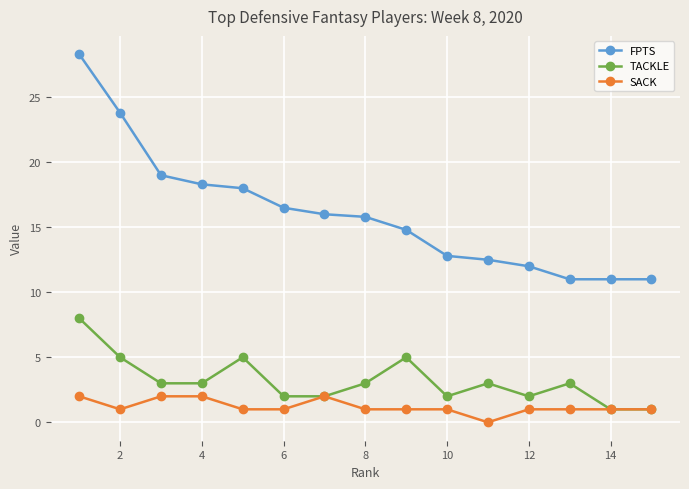

What is the value of the TACKLE point at the 13th from the left?

3.0